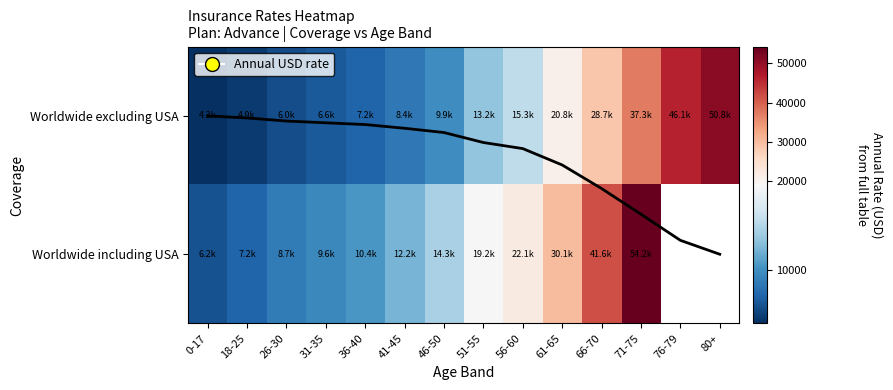

What is the average value of the Worldwide excluding USA series?

18539.4